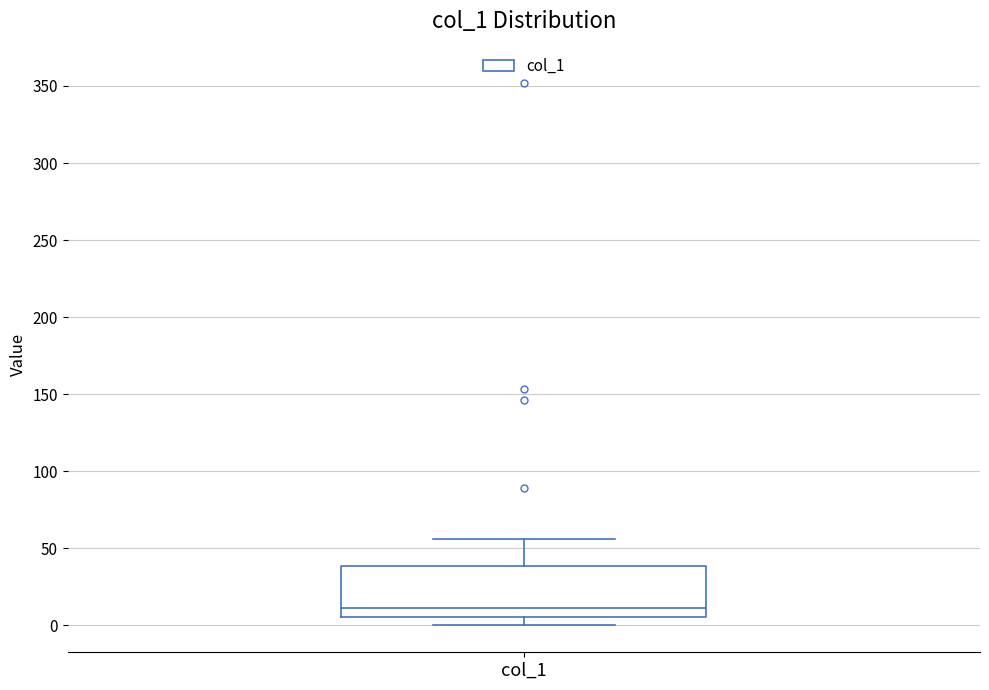

Transcribe this box plot: give where the median line is, the range the box spans, and where the two whiskers end, as read against the y-axis. The values are not printed on the chart, so give them approximately, as read against the axis.

median 10, box 5 to 40, whiskers 0 to 55